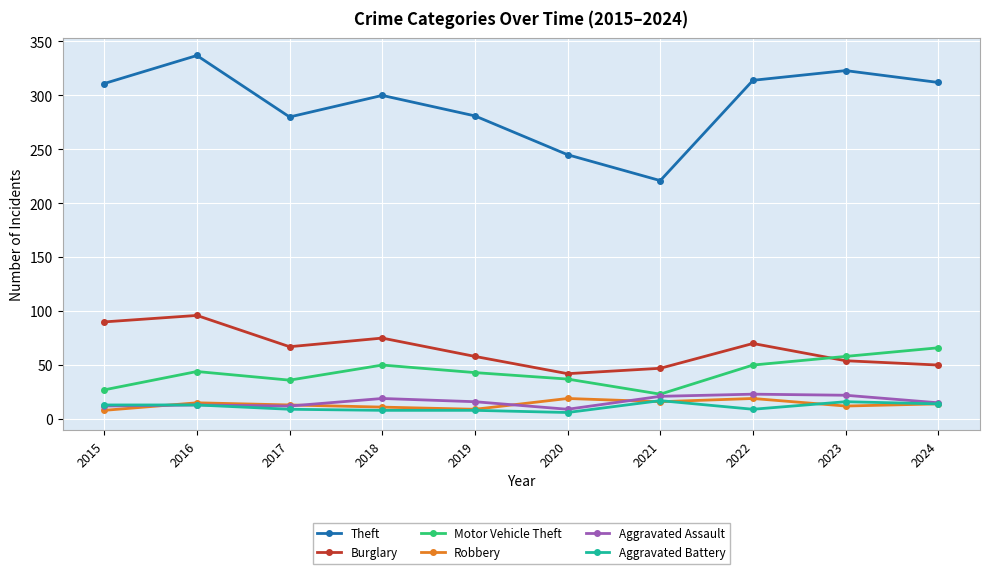

True or false: Burglary and Robbery intersect in this chart.

False